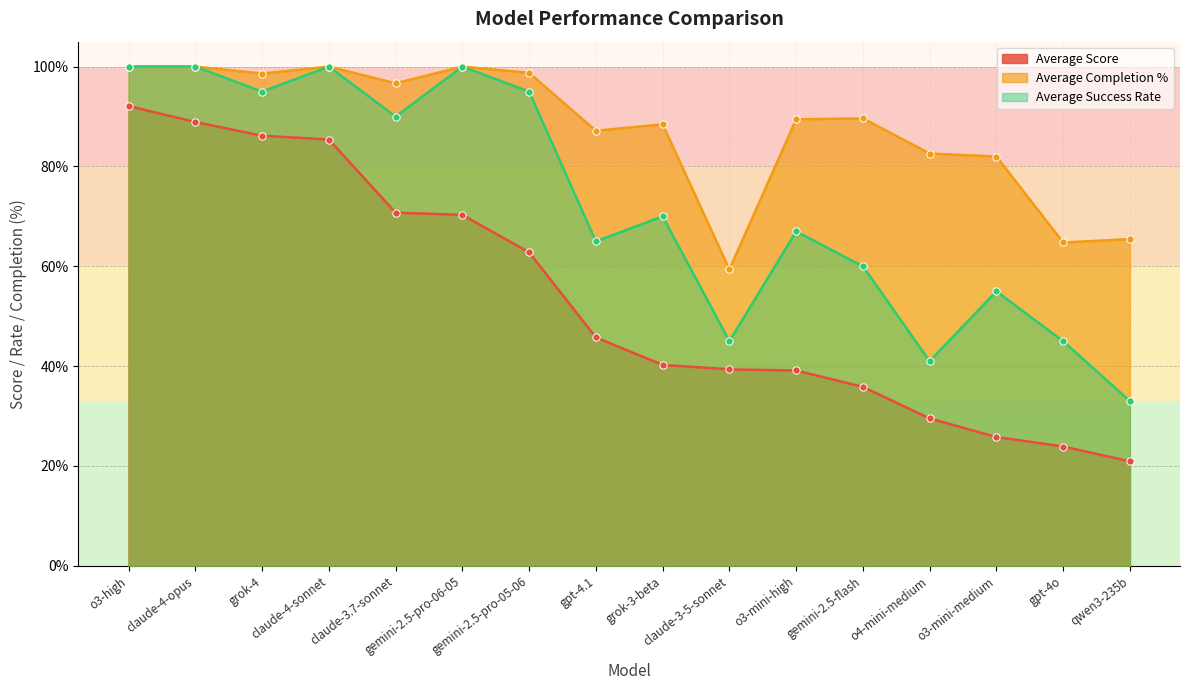

Which series has the largest Y range (max minus min)?

Average Score